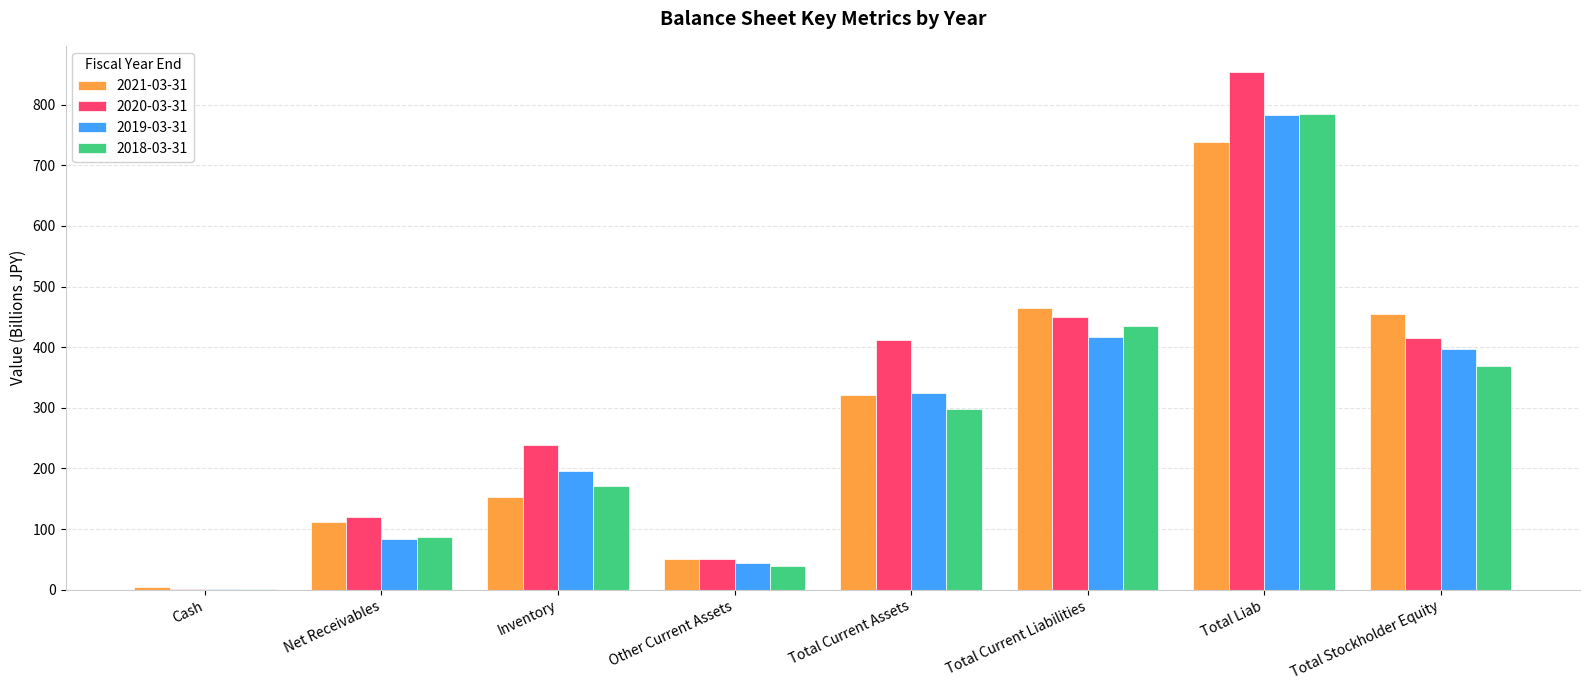

At which category is the sum across all series the highest?

Total Liab